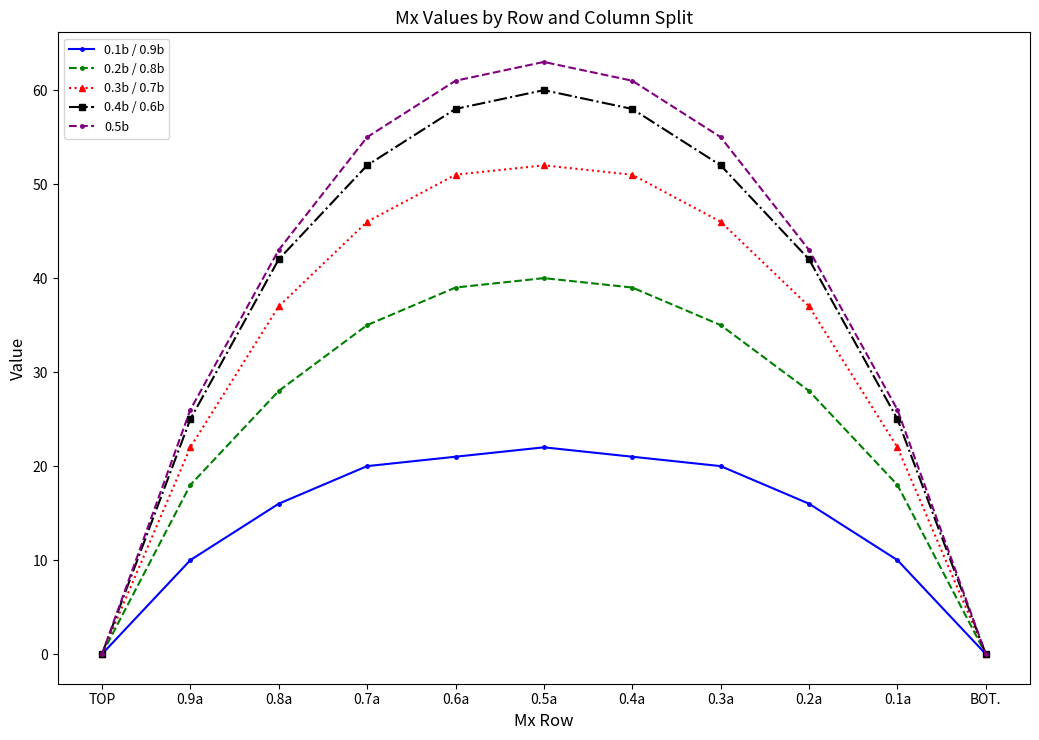

What is the greatest value displayed?

63